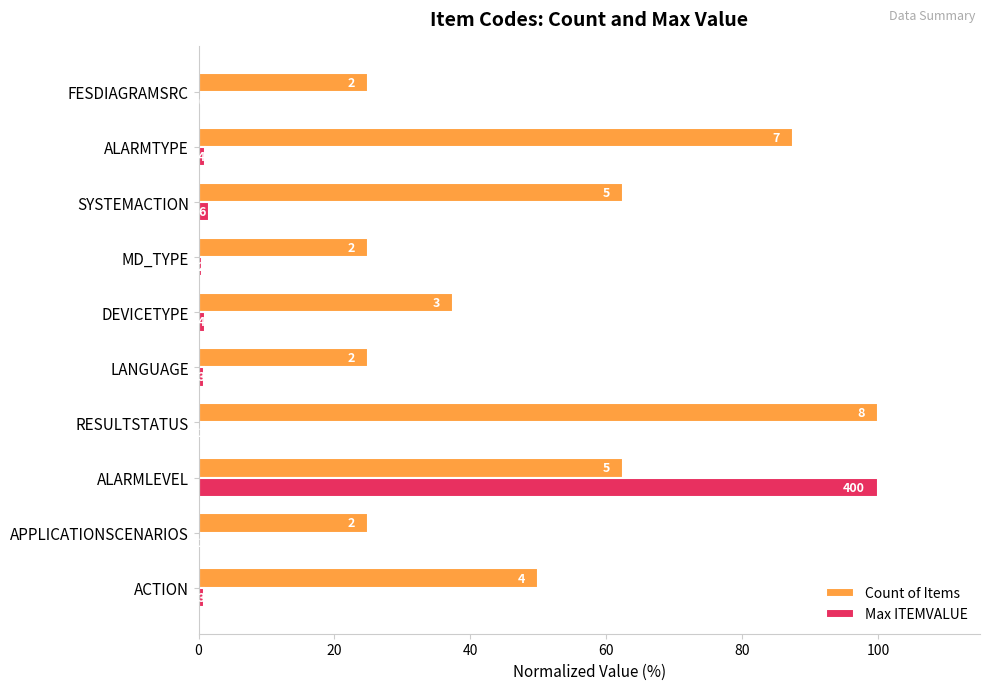

List the series in order of their overall mean, highest first.

Count of Items, Max ITEMVALUE